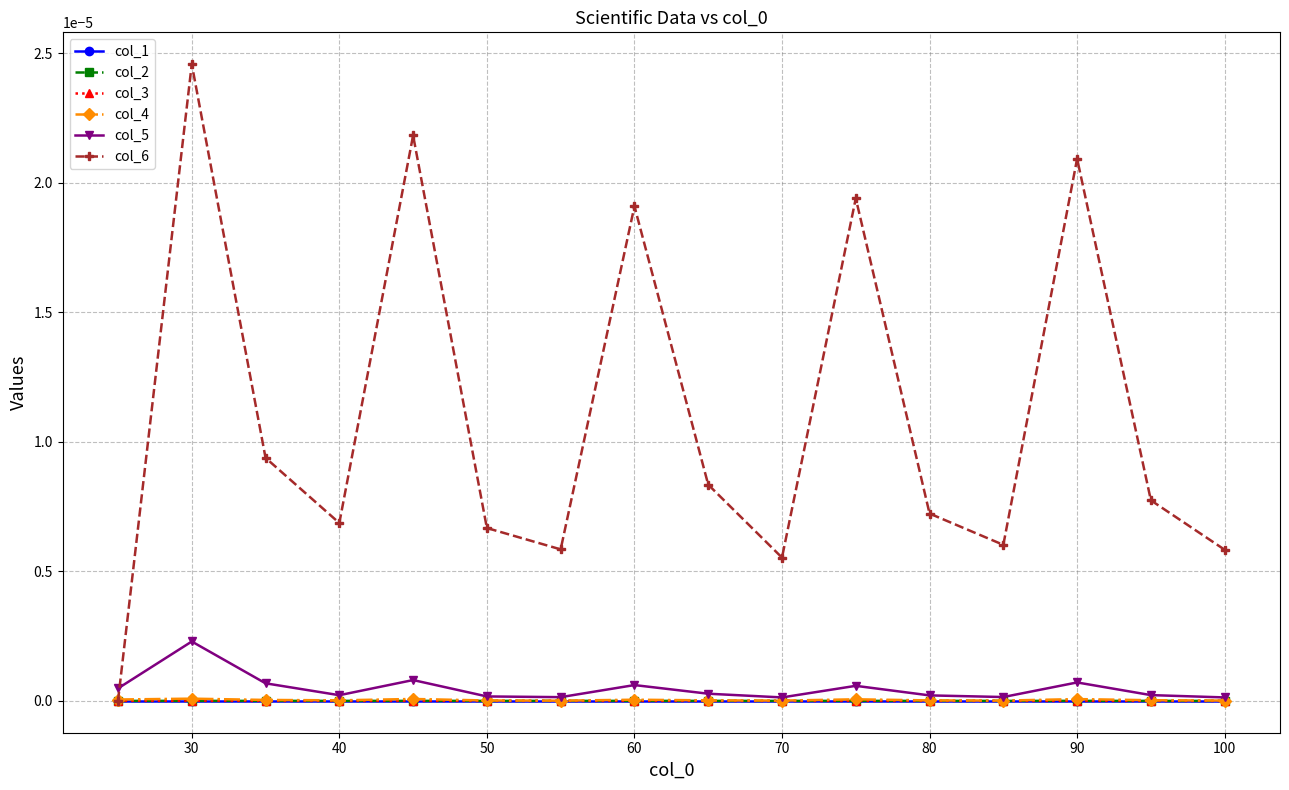

How many interior local peaks does the col_3 series have?

4